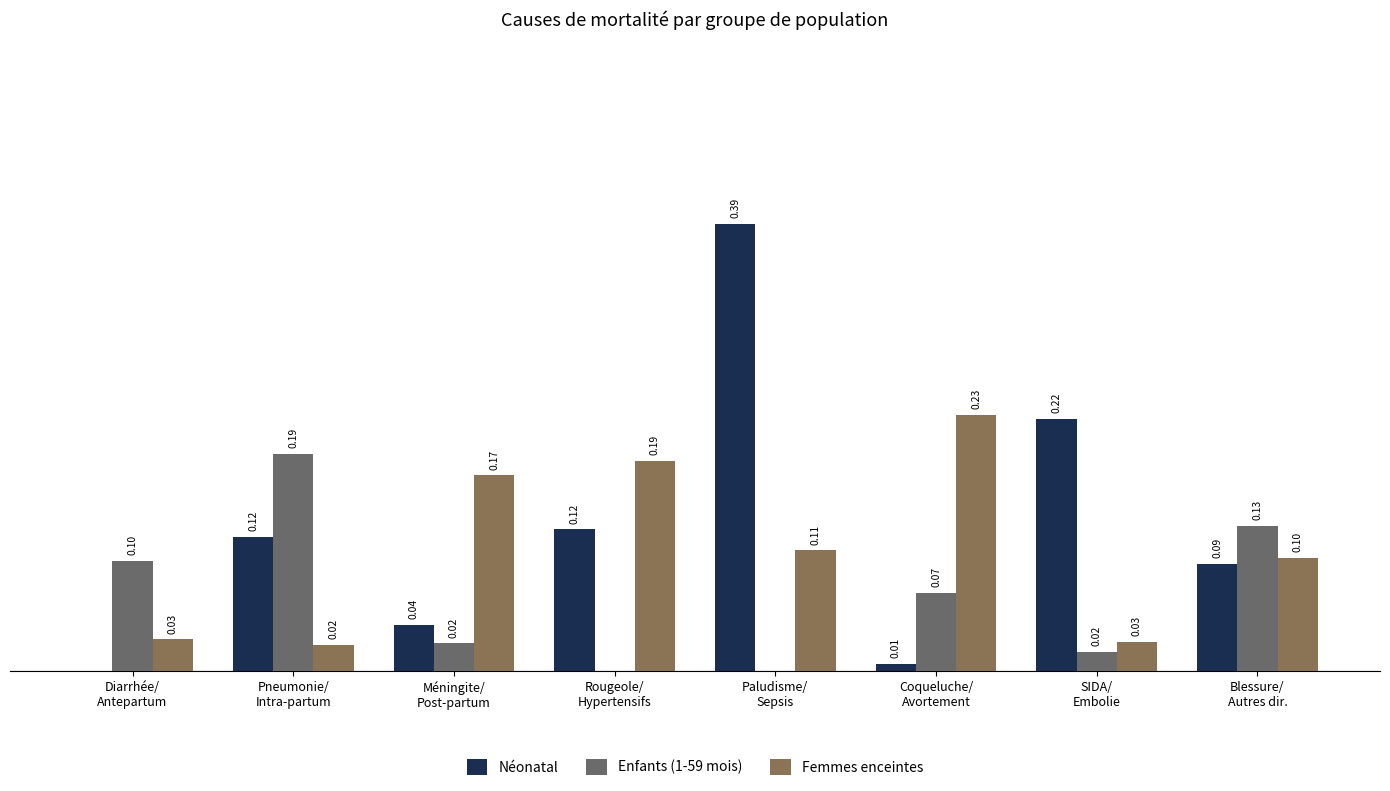

What is the sum of the Femmes enceintes values at Blessure/
Autres dir. and Rougeole/
Hypertensifs?

0.3